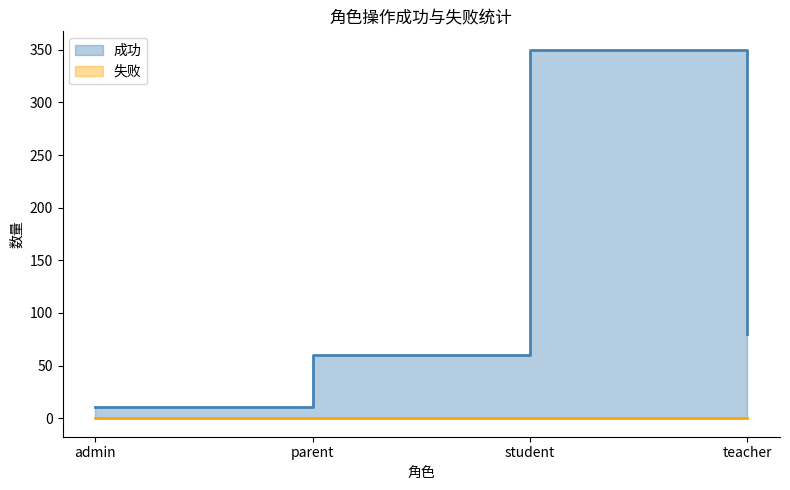

At which label does 成功_line reach its minimum?

admin